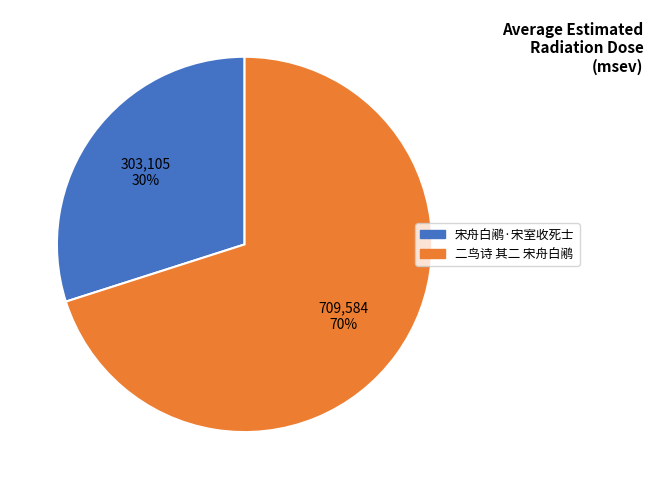

Which category has the biggest portion of the pie?

二鸟诗 其二 宋舟白鹇